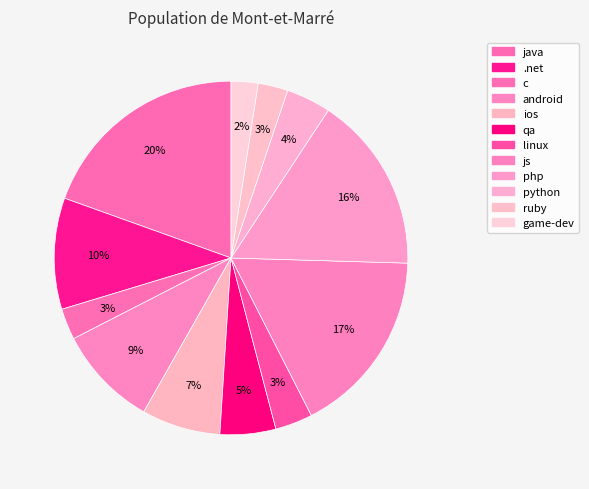

To the nearest percent, what percentage of the pie is android?

9%